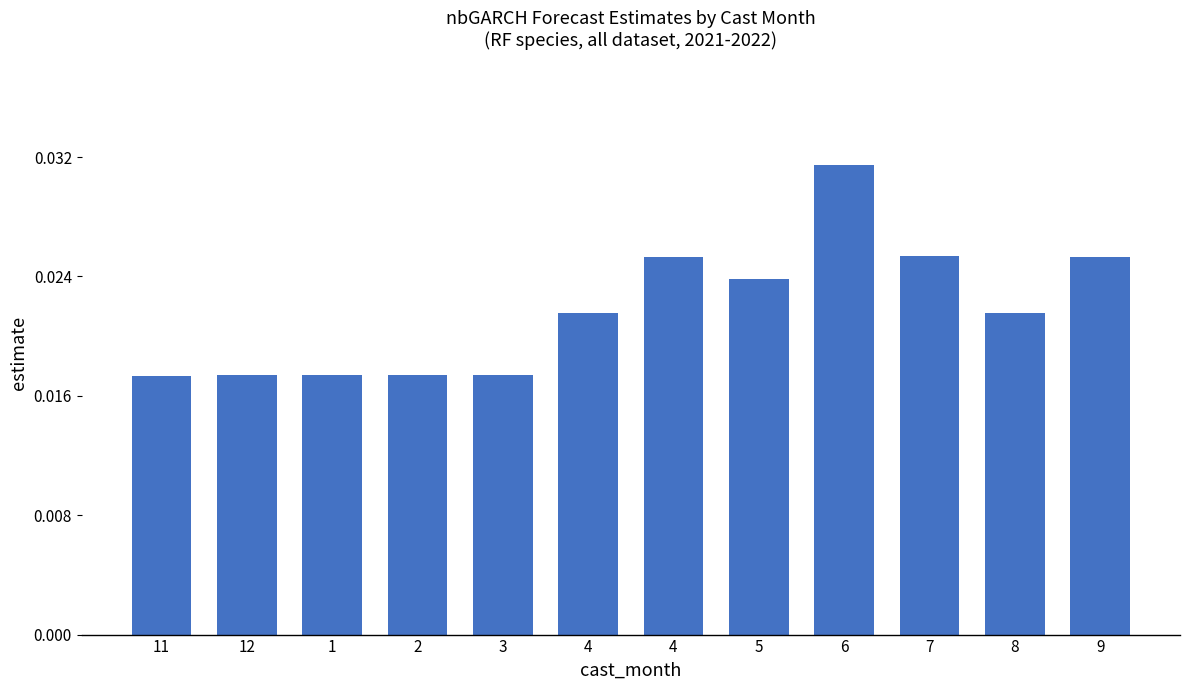

How many categories are shown in the chart?

12